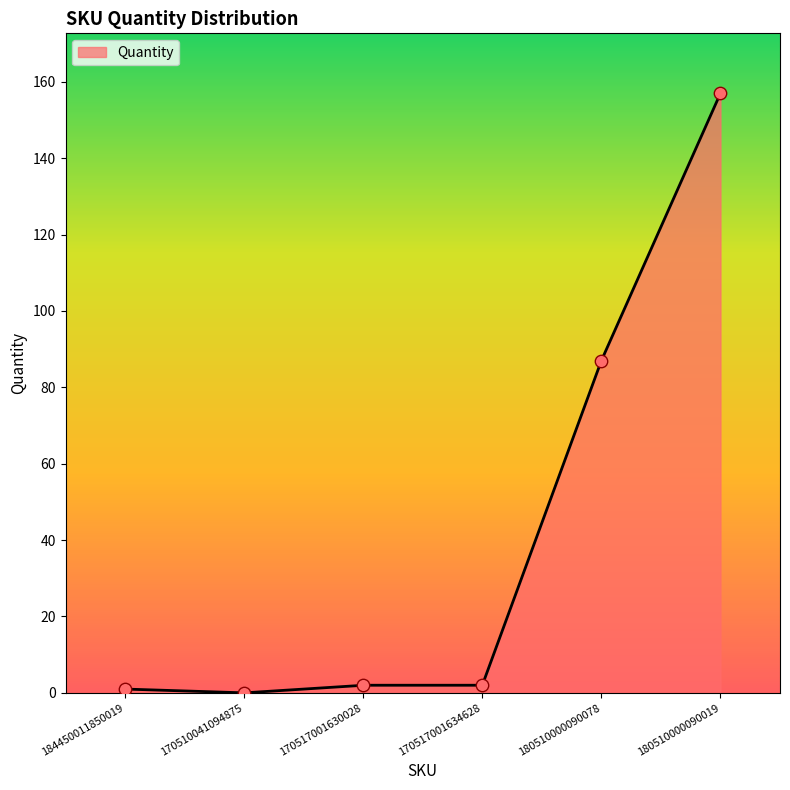

Between 170510041094875 and 170517001634628, which is larger?

170517001634628